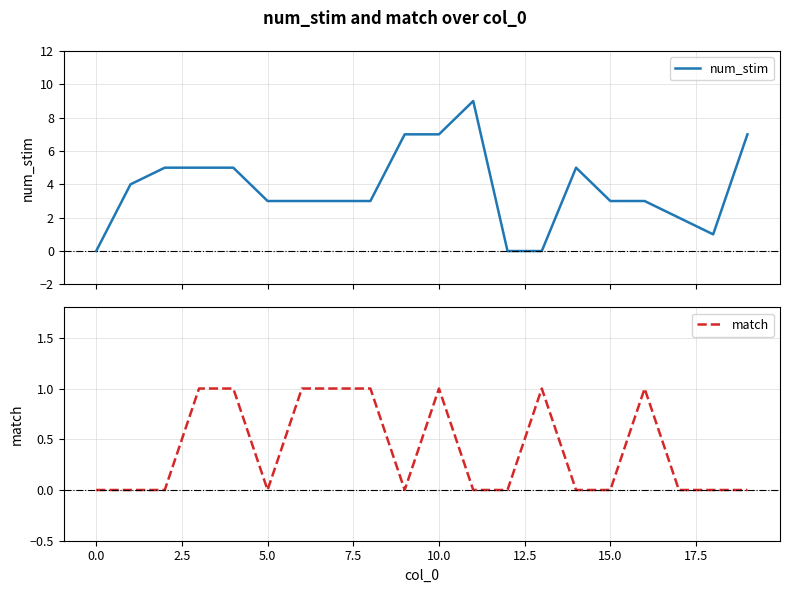

Reading left to right, what are all the values shown in this chart?

num_stim: 0	4	5	5	5	3	3	3	3	7	7	9	0	0	5	3	3	2	1	7
match: 0	0	0	1	1	0	1	1	1	0	1	0	0	1	0	0	1	0	0	0